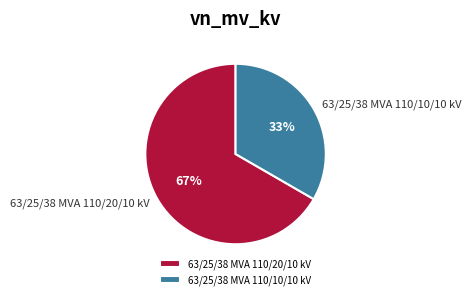

To the nearest percent, what percentage of the pie is 63/25/38 MVA 110/10/10 kV?

33%